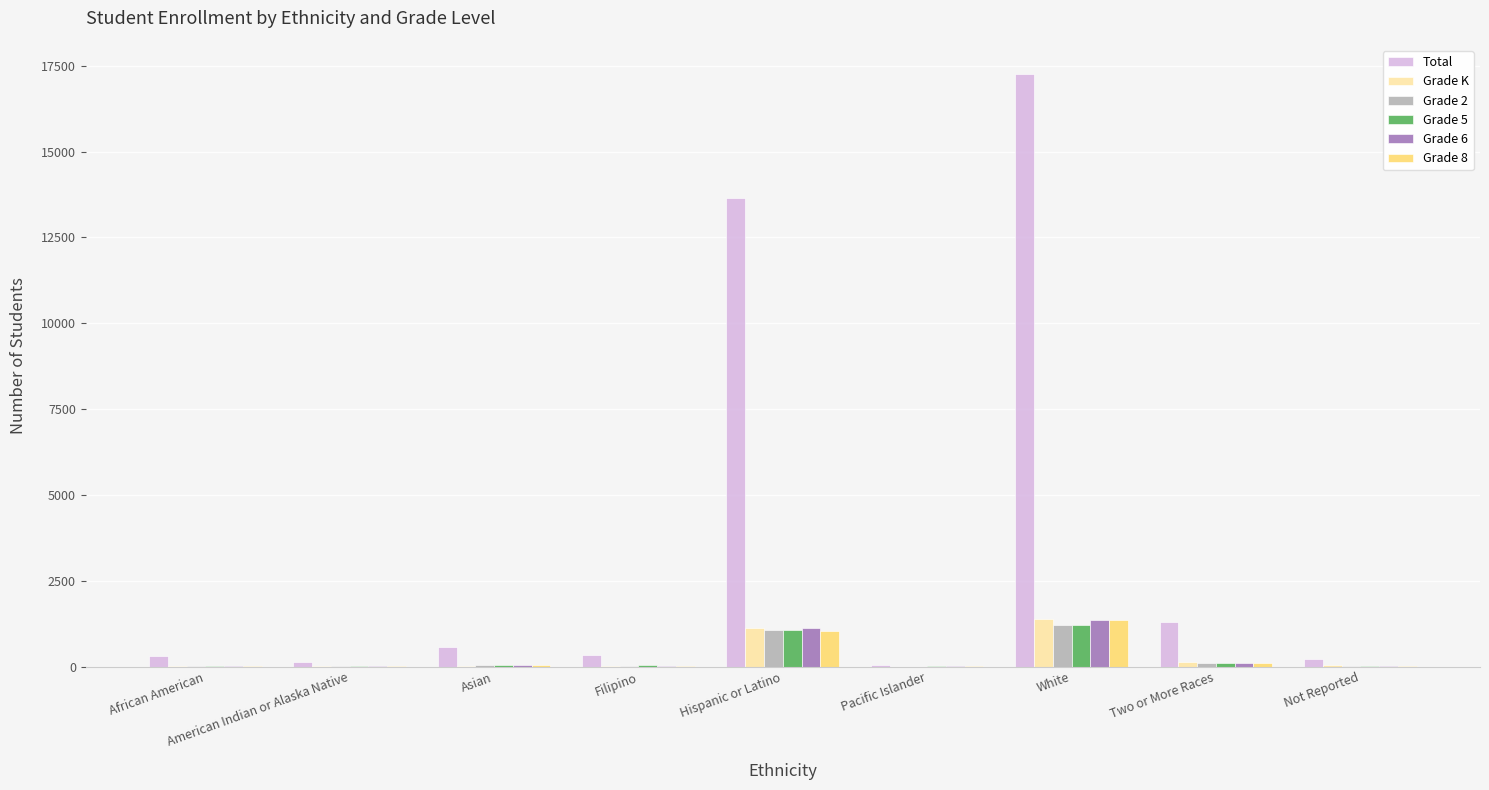

Between Filipino and Two or More Races, which series saw the biggest shift?

Total